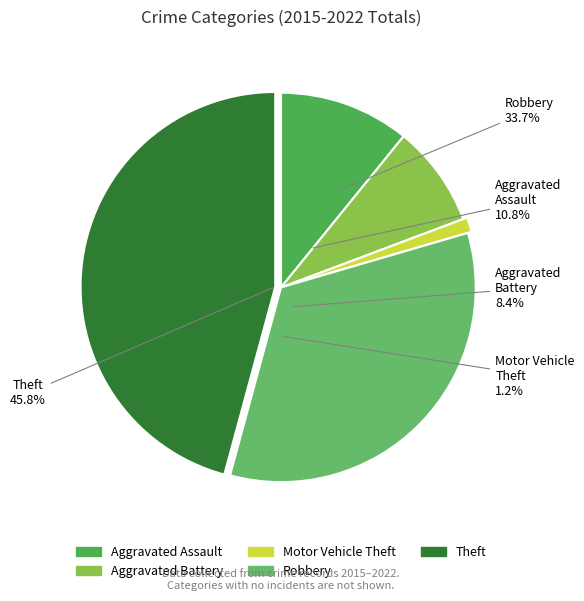

How many slices are in this pie chart?

5